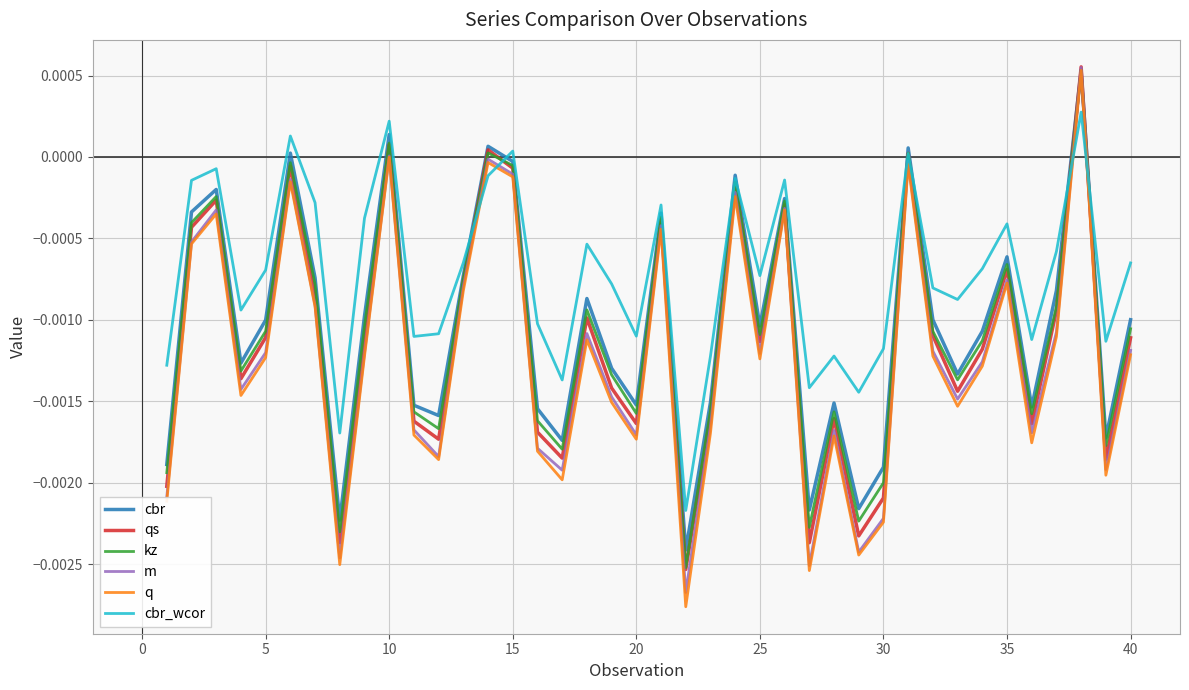

How many intersections are there between m and cbr?

2